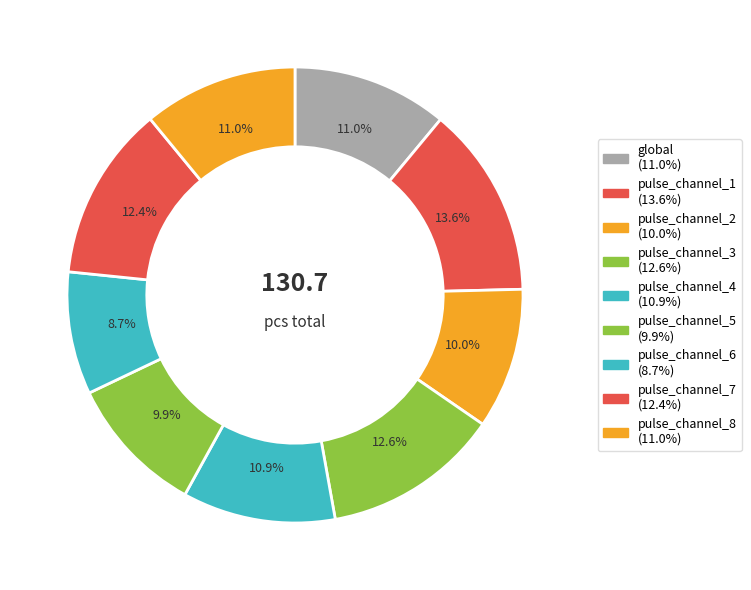

How many slices are in this pie chart?

9